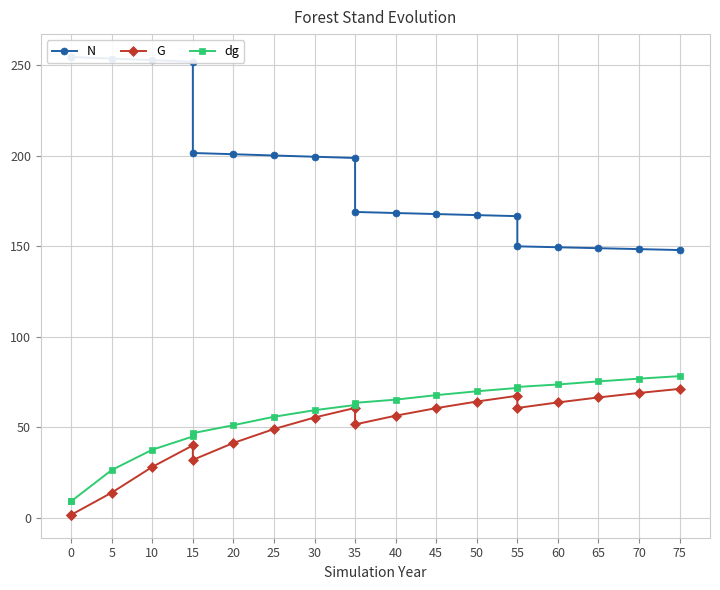

Which series has the largest total across all categories?

N